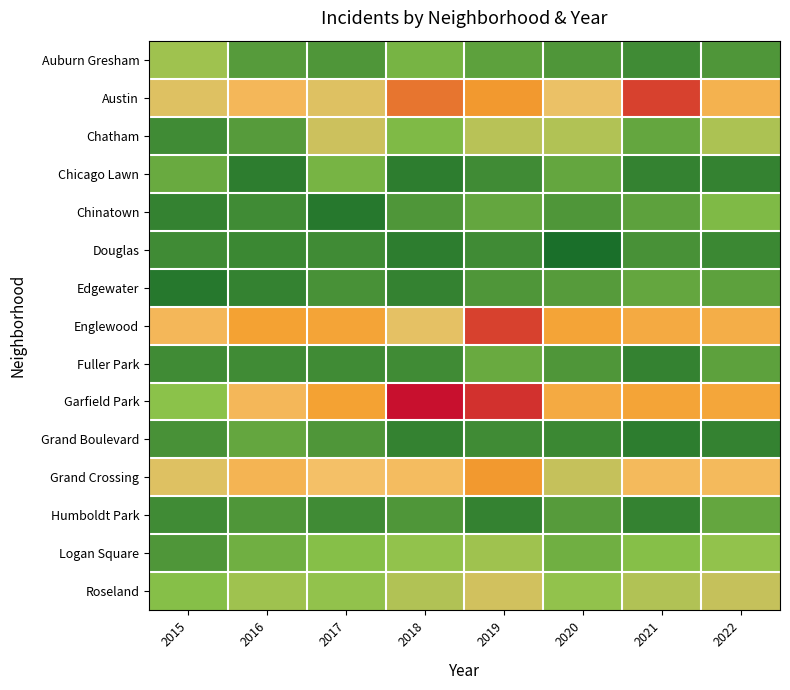

Reading left to right, extract all data points from this chart.

Auburn Gresham: 2015=22	2016=11	2017=10	2018=16	2019=12	2020=10	2021=8	2022=10
Austin: 2015=32	2016=40	2017=32	2018=57	2019=53	2020=34	2021=63	2022=43
Chatham: 2015=8	2016=11	2017=29	2018=17	2019=26	2020=25	2021=13	2022=24
Chicago Lawn: 2015=14	2016=5	2017=16	2018=5	2019=8	2020=13	2021=6	2022=6
Chinatown: 2015=6	2016=8	2017=4	2018=10	2019=13	2020=10	2021=12	2022=17
Douglas: 2015=8	2016=7	2017=8	2018=5	2019=8	2020=2	2021=9	2022=7
Edgewater: 2015=4	2016=6	2017=9	2018=6	2019=10	2020=11	2021=13	2022=12
Englewood: 2015=40	2016=51	2017=50	2018=33	2019=63	2020=50	2021=47	2022=45
Fuller Park: 2015=8	2016=8	2017=8	2018=8	2019=14	2020=10	2021=6	2022=12
Garfield Park: 2015=19	2016=40	2017=51	2018=69	2019=65	2020=47	2021=50	2022=49
Grand Boulevard: 2015=9	2016=13	2017=10	2018=6	2019=8	2020=7	2021=5	2022=6
Grand Crossing: 2015=32	2016=42	2017=36	2018=38	2019=53	2020=28	2021=39	2022=39
Humboldt Park: 2015=8	2016=10	2017=8	2018=10	2019=6	2020=11	2021=6	2022=13
Logan Square: 2015=10	2016=15	2017=18	2018=20	2019=22	2020=15	2021=18	2022=20
Roseland: 2015=18	2016=22	2017=20	2018=25	2019=30	2020=20	2021=25	2022=28